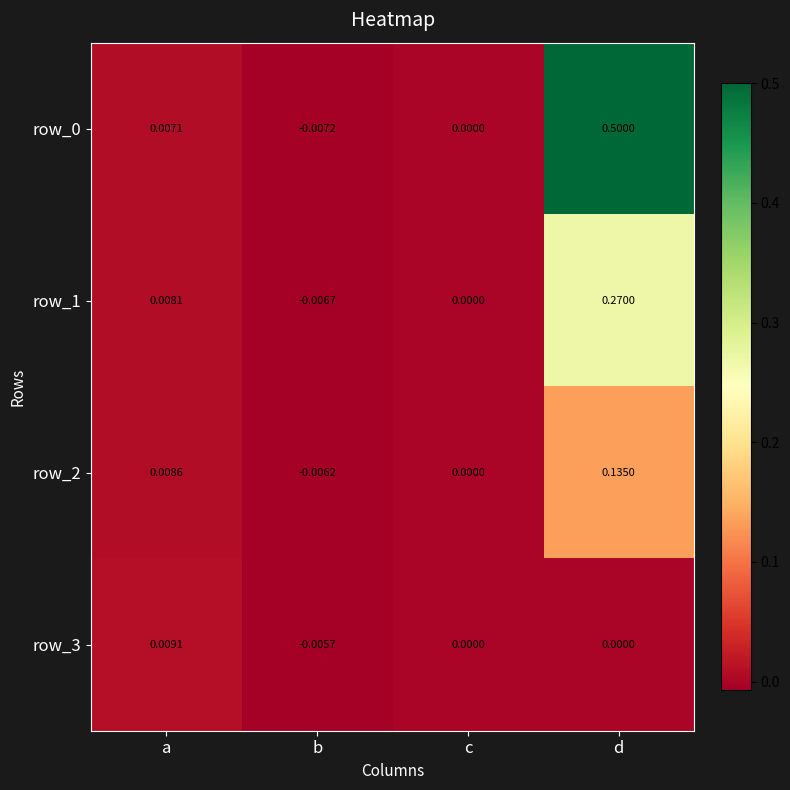

Which category has the highest value across all series?

d